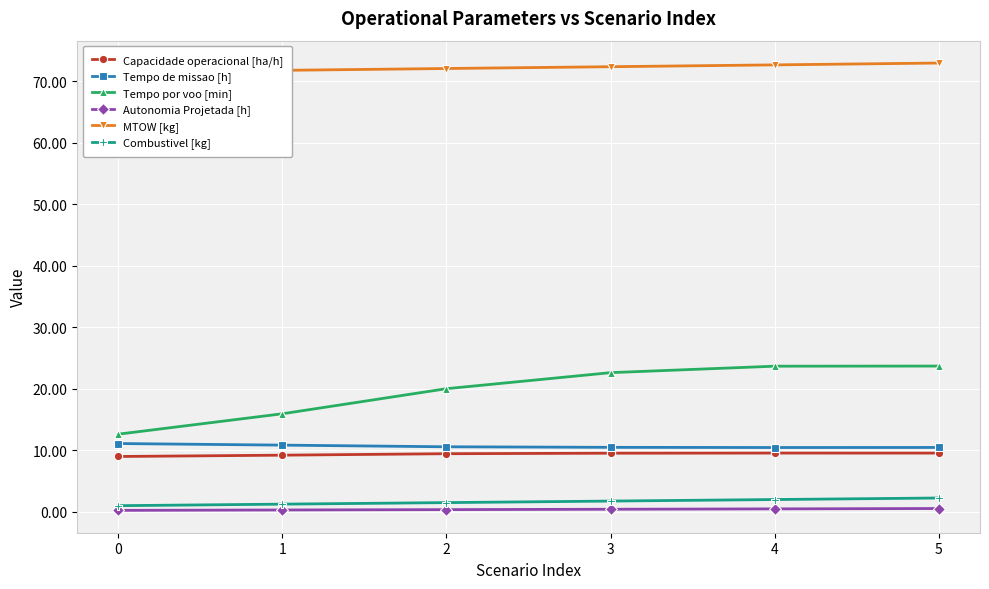

Which category has the highest value across all series?

5